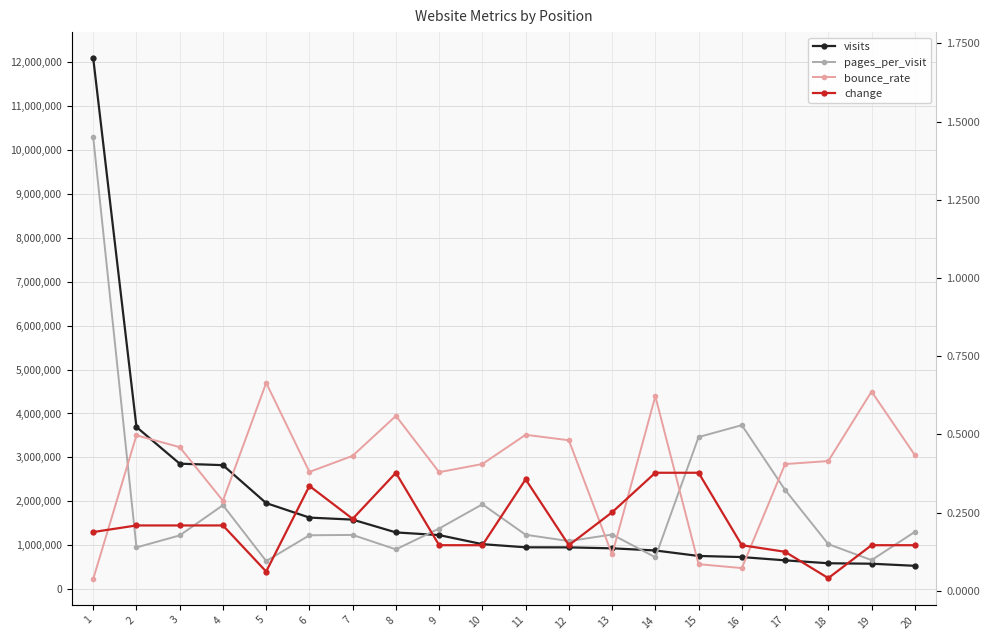

Is the value of change at 7 greater than the value of bounce_rate at 17?

No